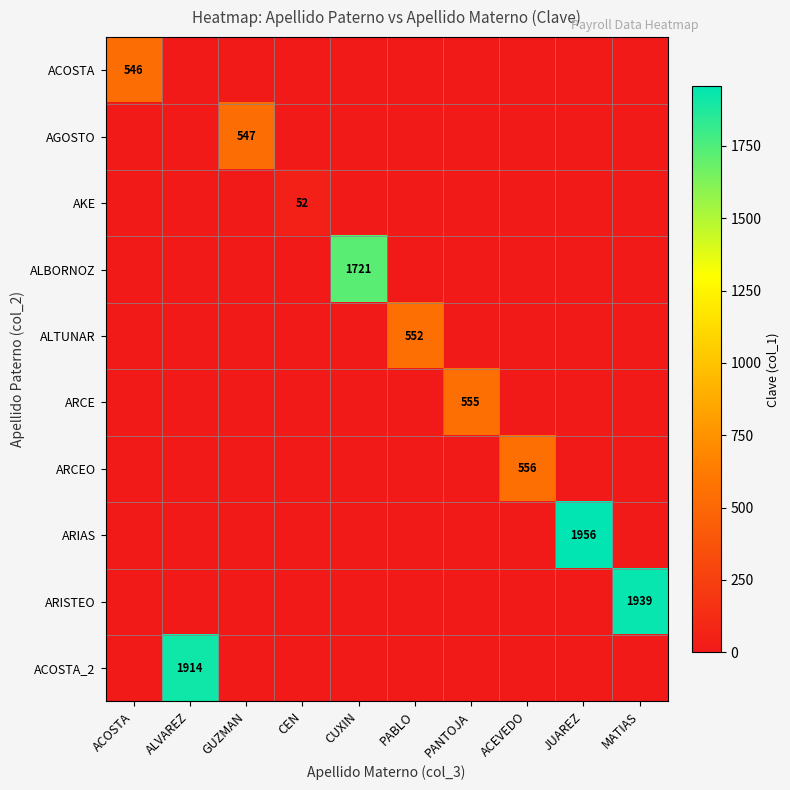

Is the value of ACOSTA at ACOSTA greater than the value of ALBORNOZ at ACOSTA?

Yes